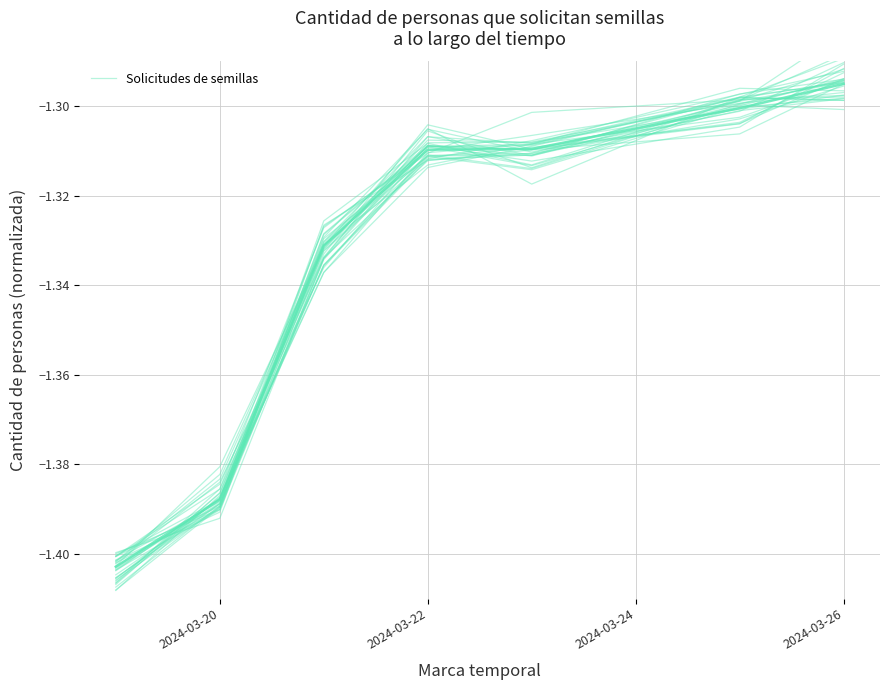

What is the greatest value displayed?

-1.3